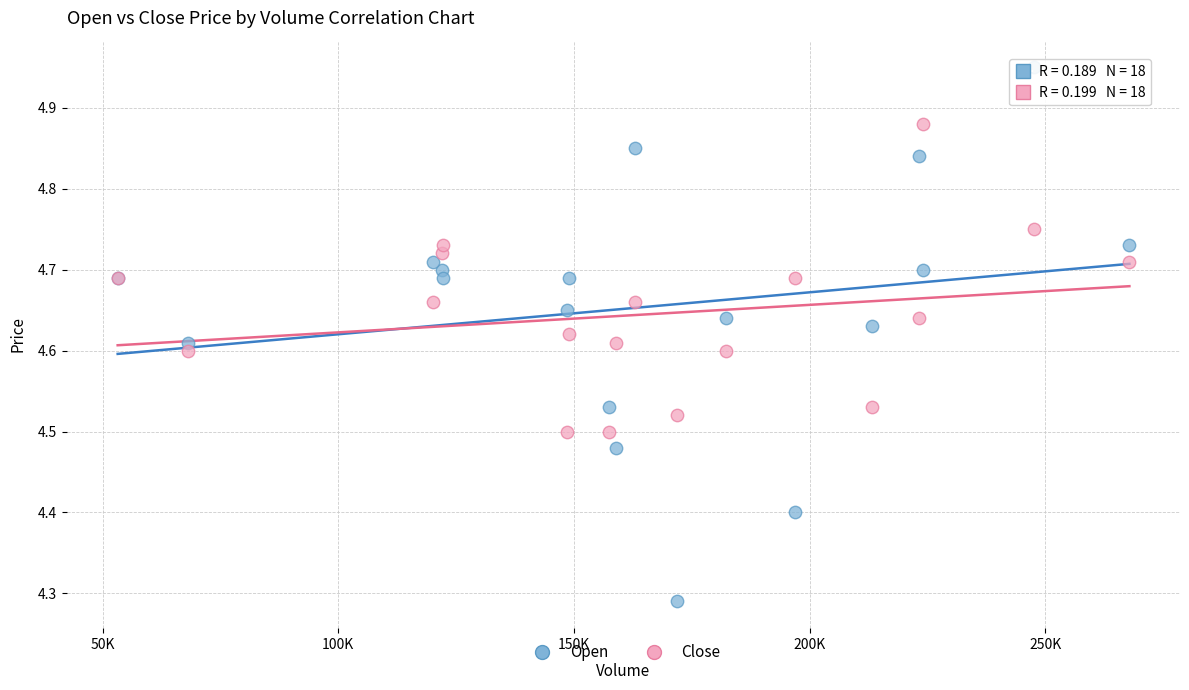

What are all the series names shown in the legend?

Open, Close